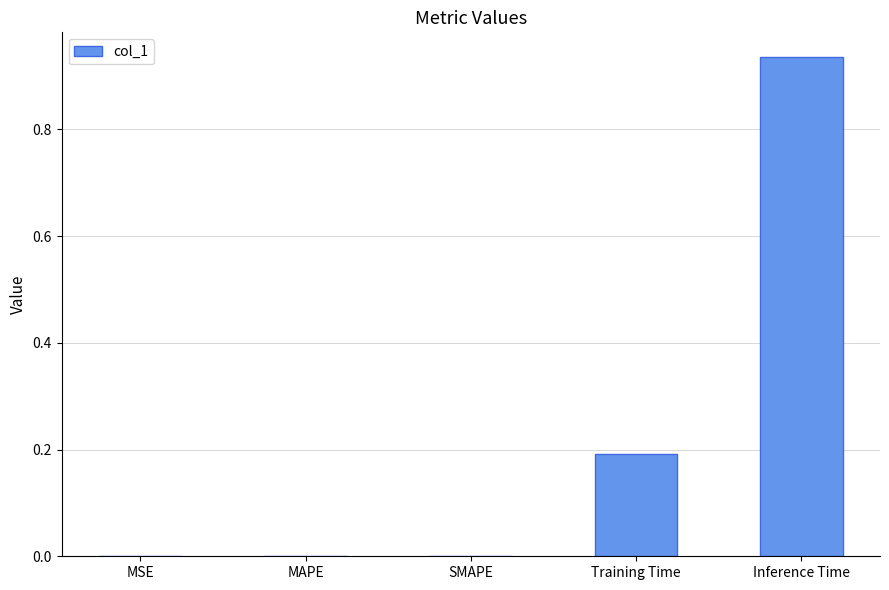

The value at MAPE is 0.0. True or false?

True